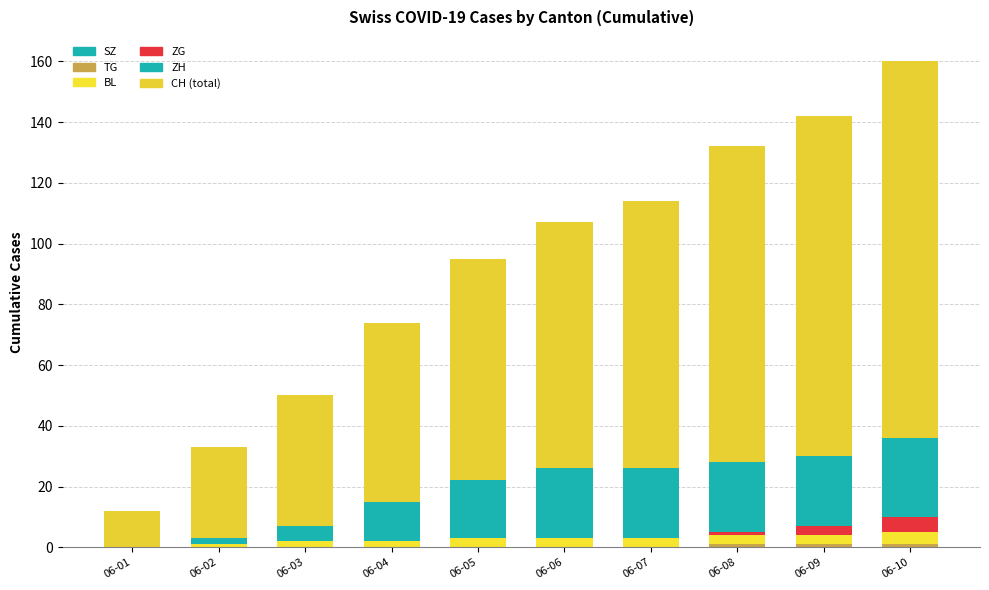

Does the chart contain stacked bars?

Yes